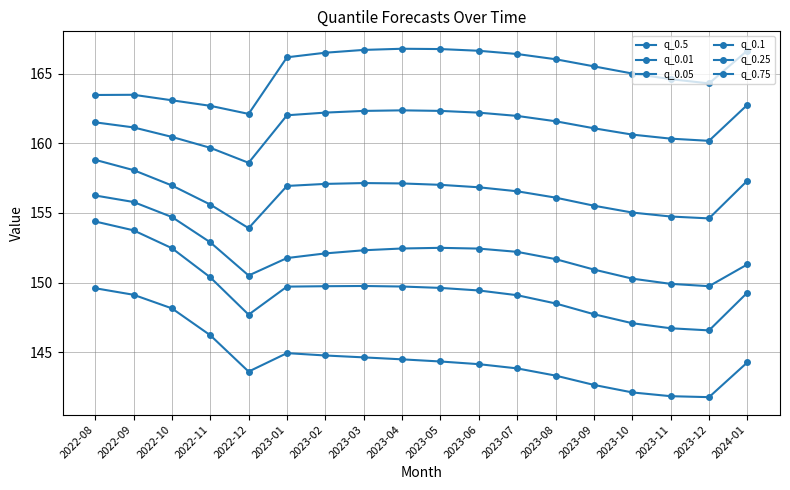

Which series has the largest total across all categories?

q_0.75